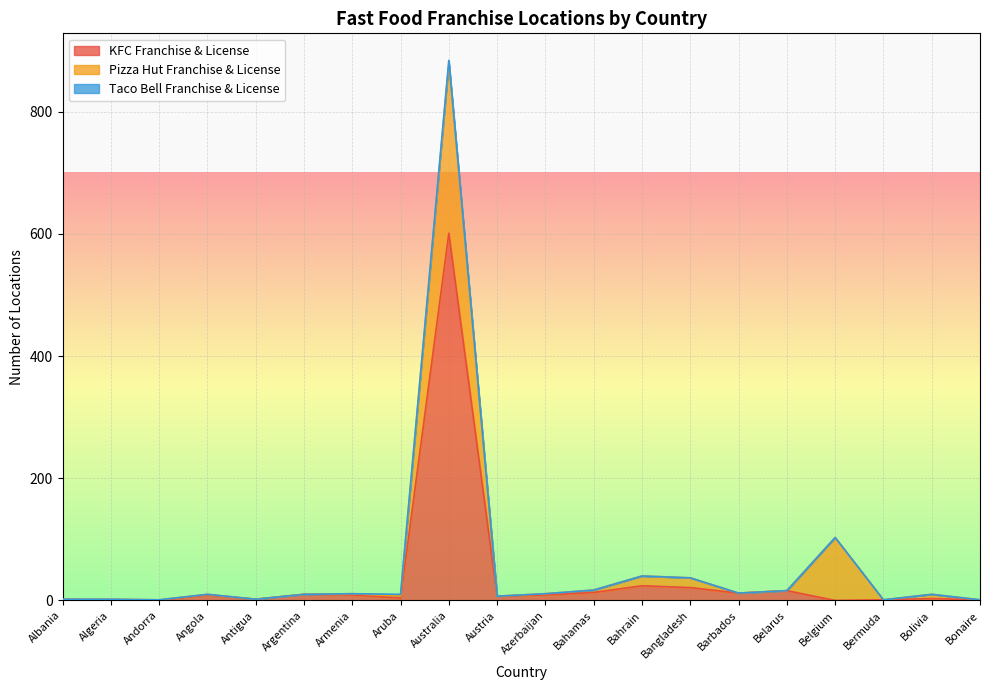

What is the sum of all Pizza Hut Franchise & License values?

436